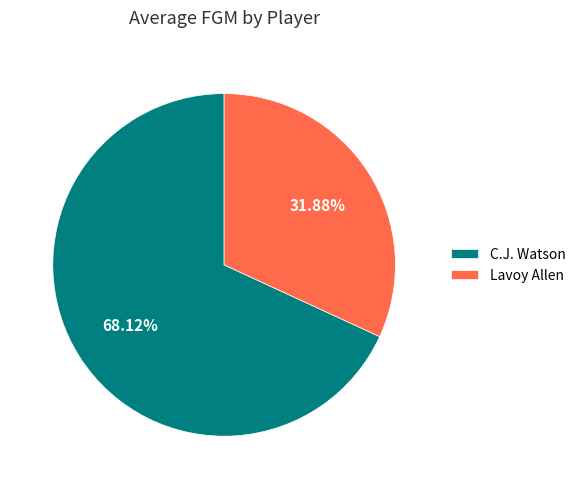

How many segments does this pie chart have?

2